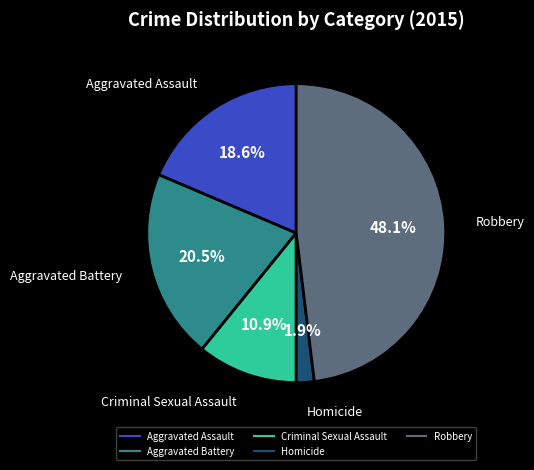

Does Aggravated Battery account for over 50% of the chart?

No